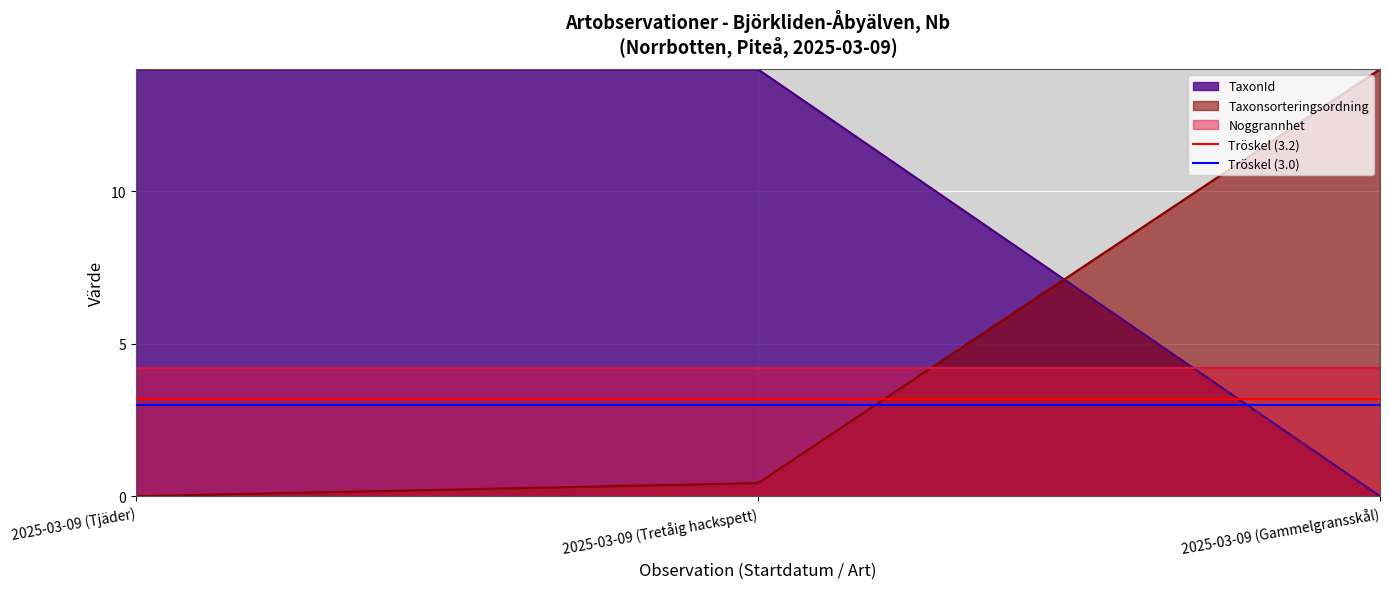

What is the maximum value for TaxonId?

14.0